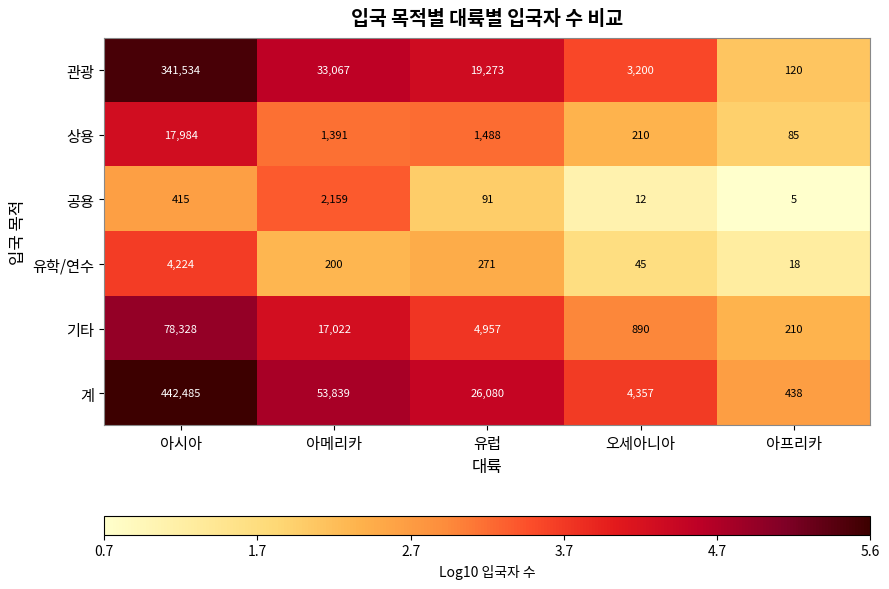

Is the value of 공용 at 오세아니아 greater than the value of 상용 at 유럽?

No